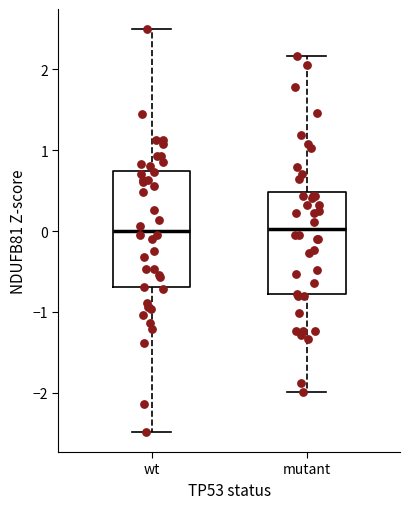

Where is the upper edge of the box for wt on the y-axis? The values are not printed on the chart, so give them approximately, as read against the axis.

0.7